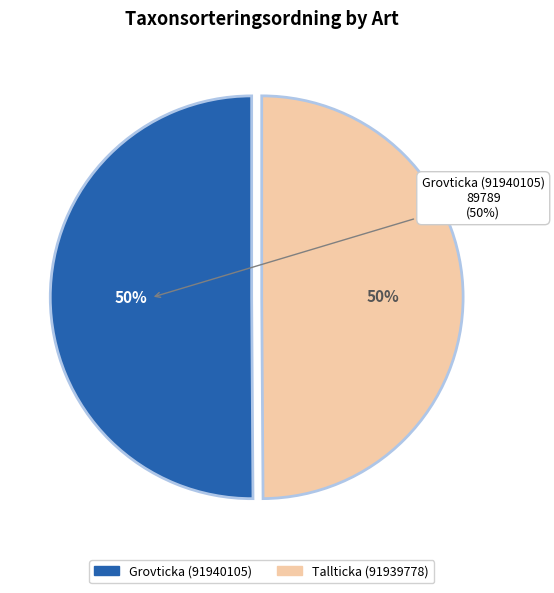

Which slice is the smallest?

Tallticka (91939778)